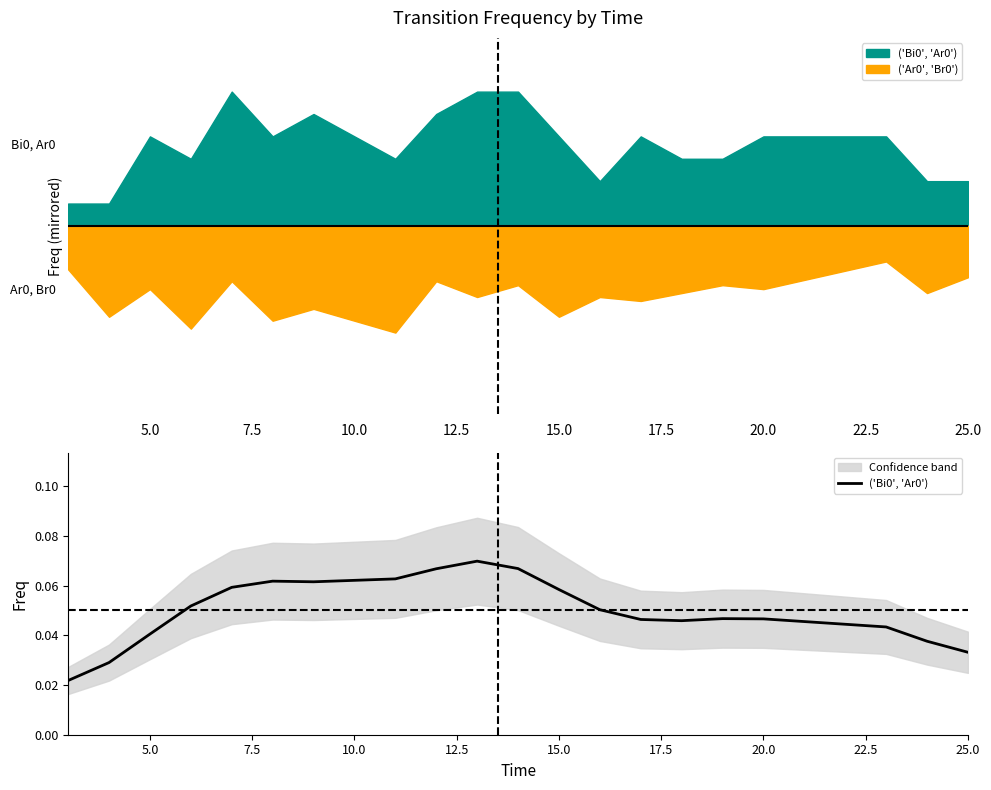

True or false: there are more than 2 points higher than both neighbors.

True